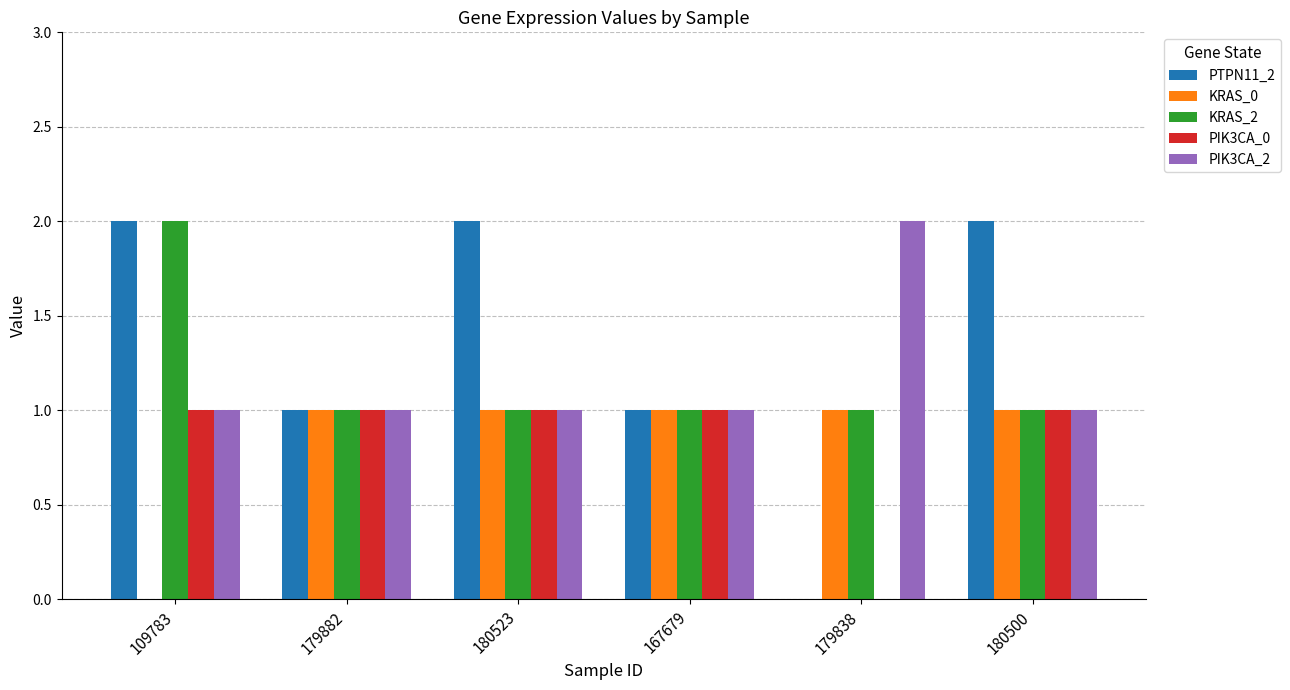

What is the total value across all series at 109783?

6